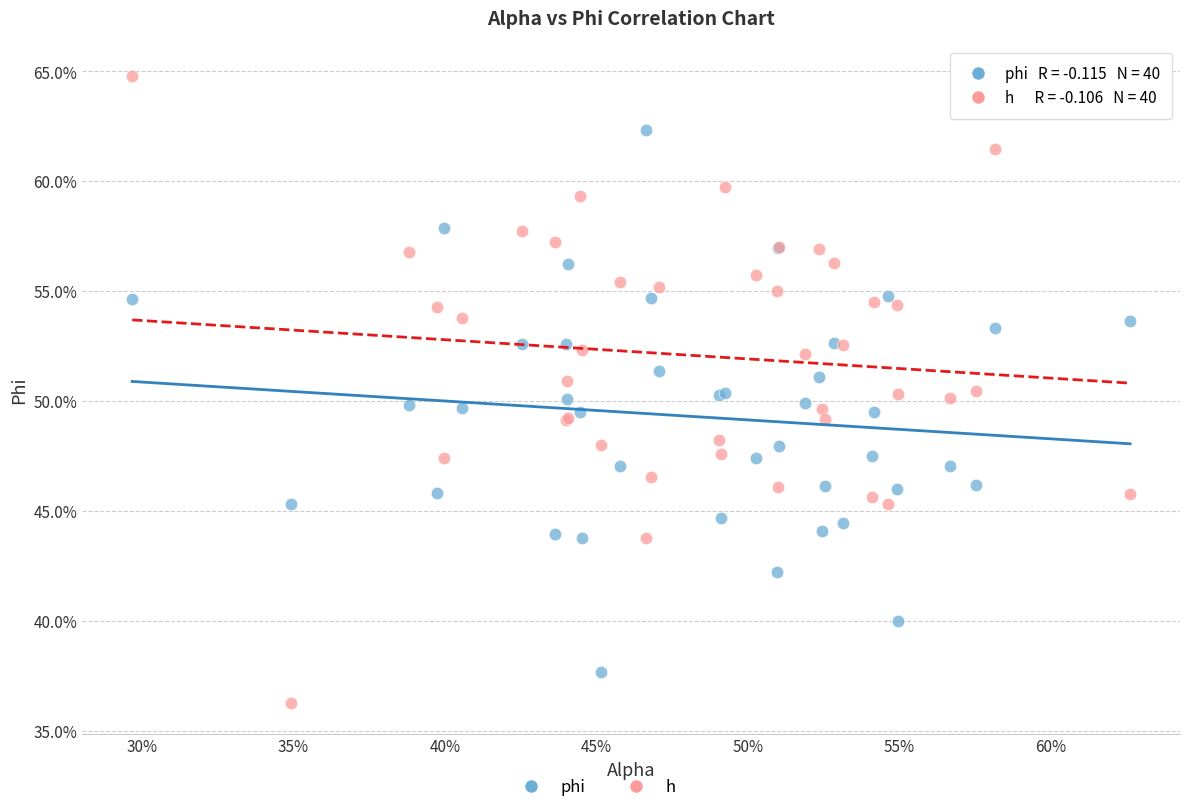

Which series has the widest spread of Y values?

h